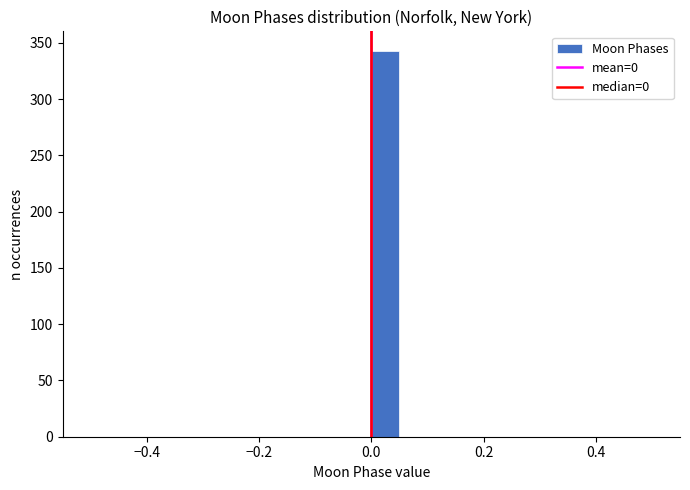

Around what value on the x-axis is the tallest bar? Give the approximate position of its centre, as read against the axis.

0.02